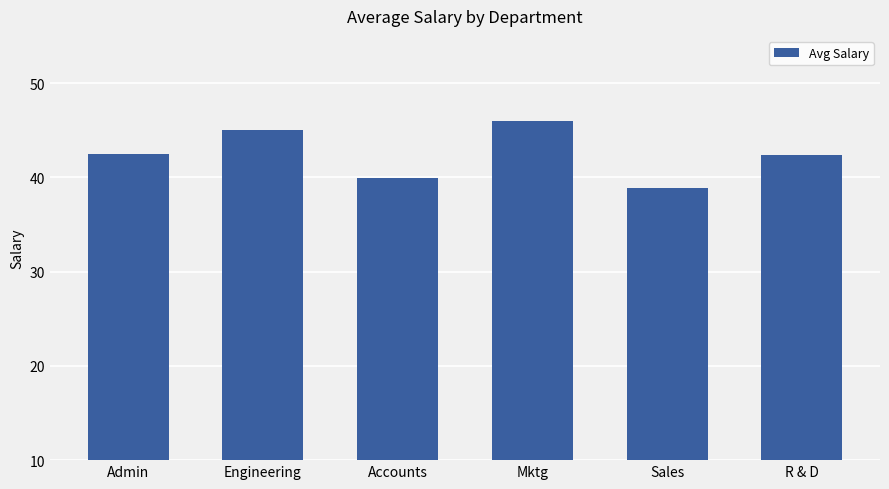

Where is the data nearest to the value 42450?

Admin